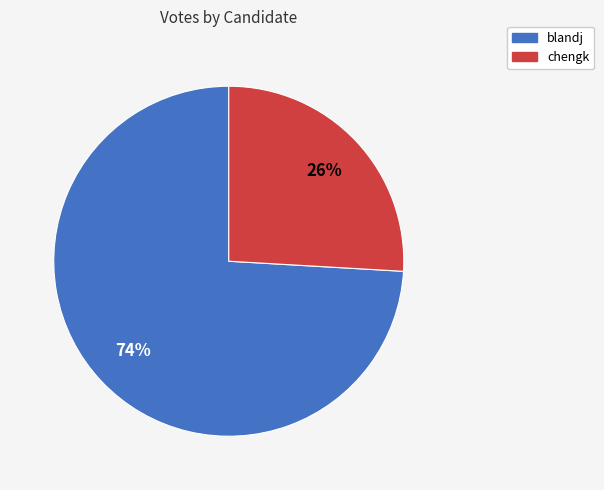

Between chengk and blandj, which is larger?

blandj